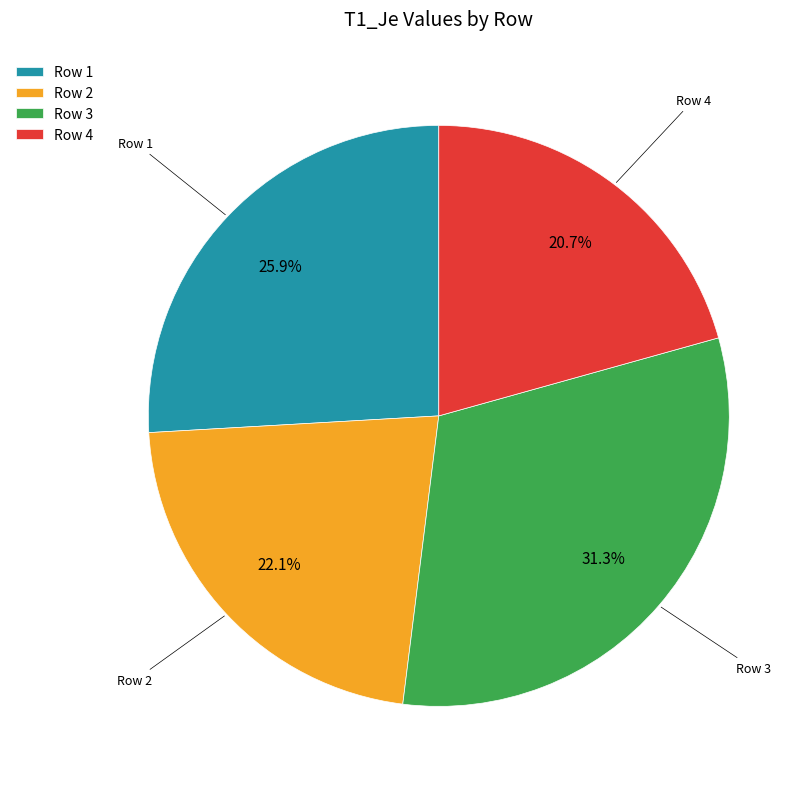

Is it true that Row 1 is 26% of the pie?

True